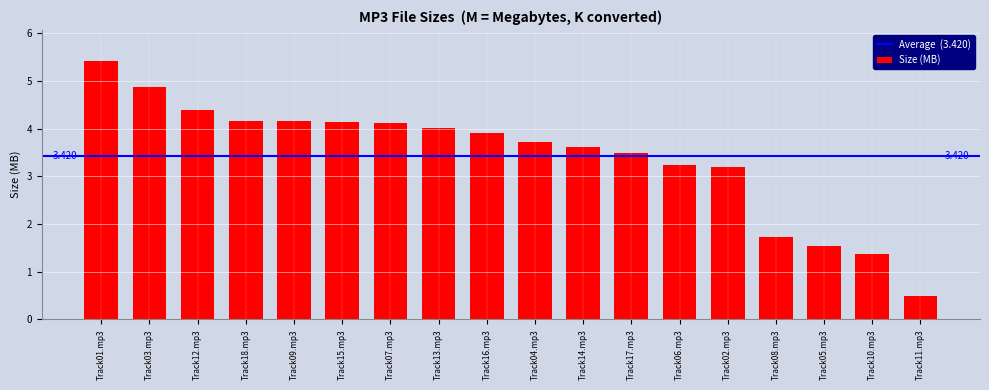

True or false: the data shows 5.7 at Track16.mp3.

False